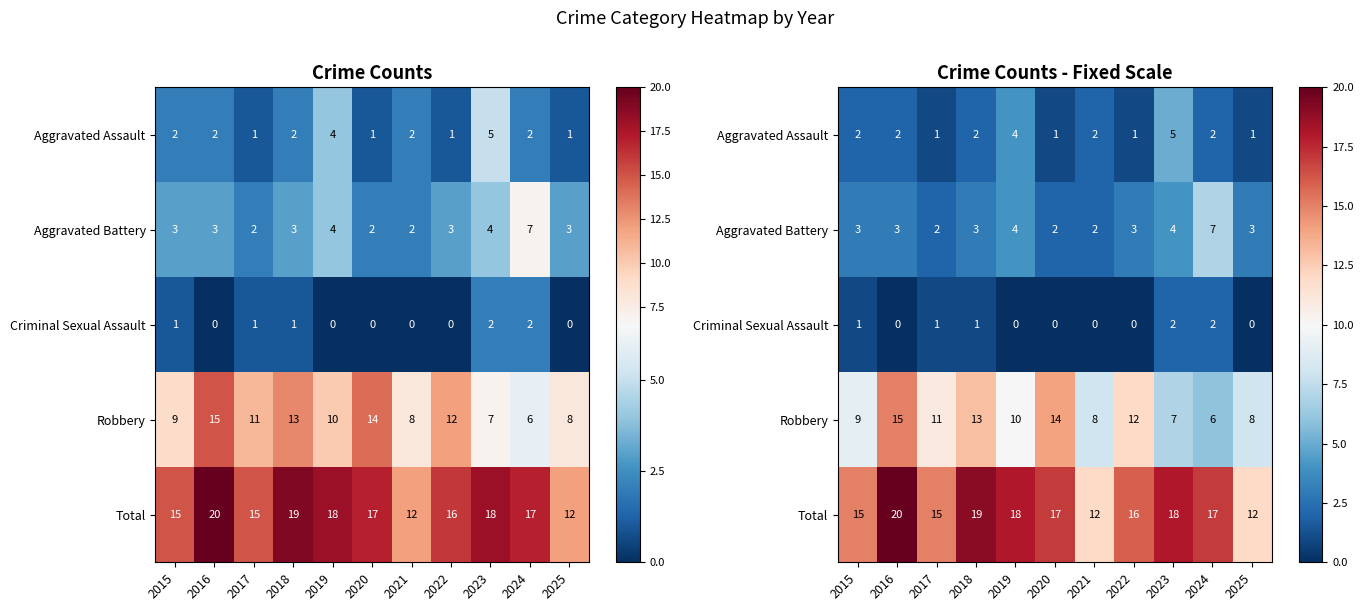

How many series are shown in this chart?

5